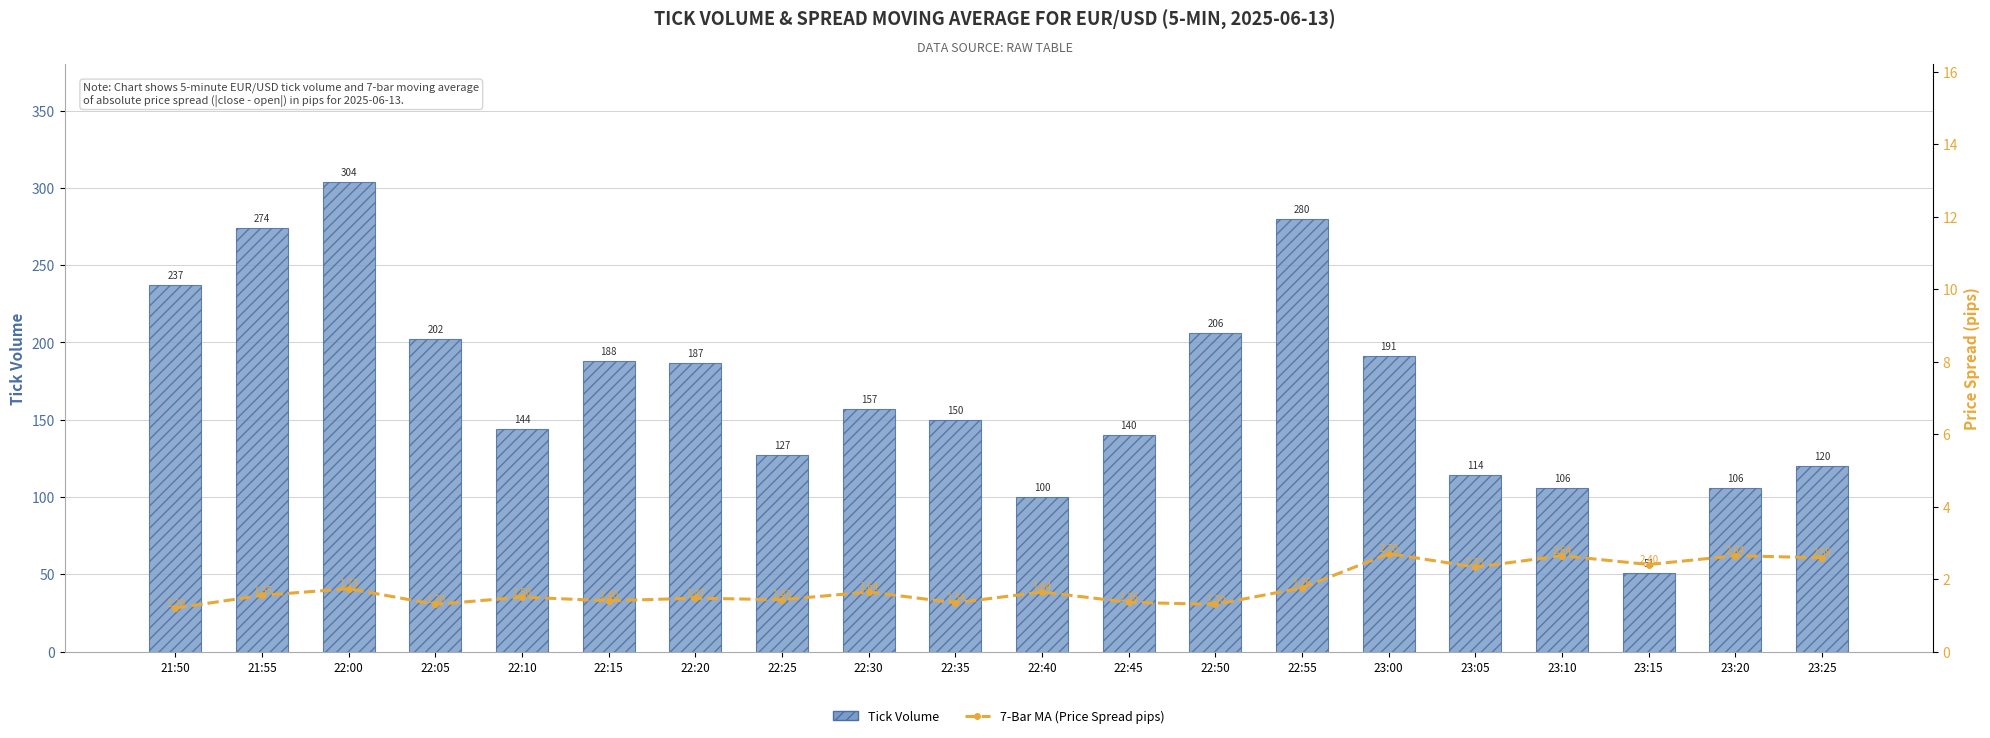

List the series in order of their overall mean, lowest first.

7-Bar MA (Price Spread pips), Tick Volume